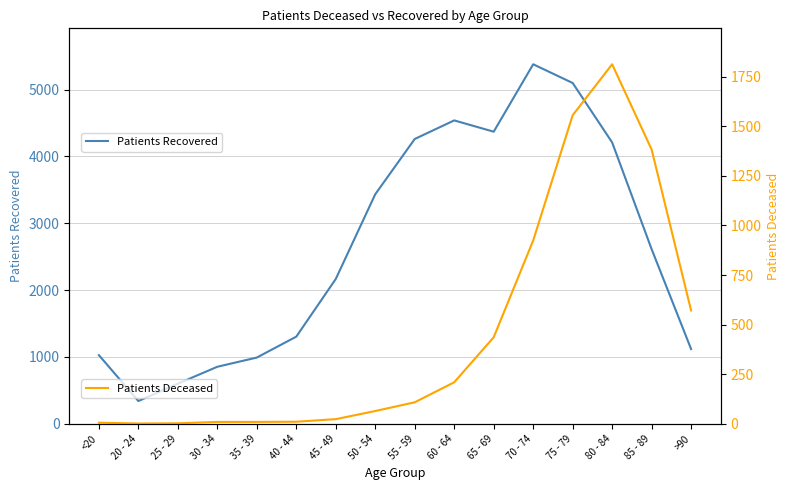

The Patients Recovered series shows 1303 at 40 - 44. True or false?

True